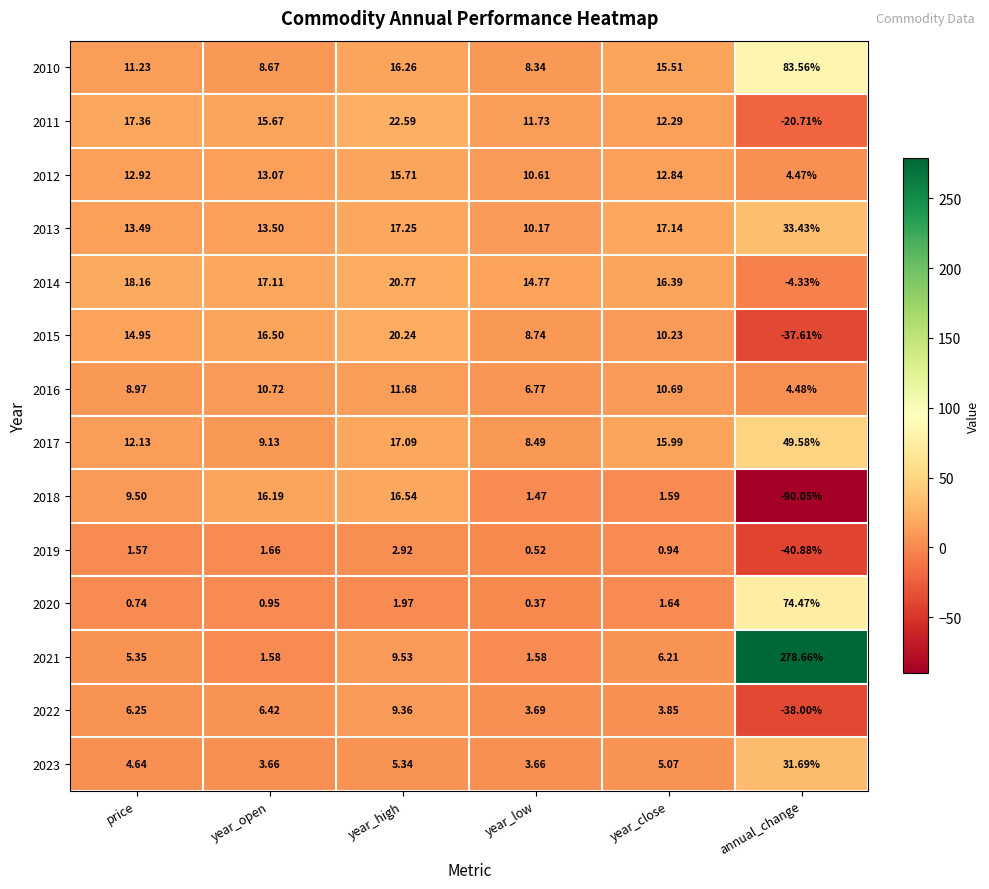

List the labels in order of 2015 value, smallest first.

annual_change, year_low, year_close, price, year_open, year_high